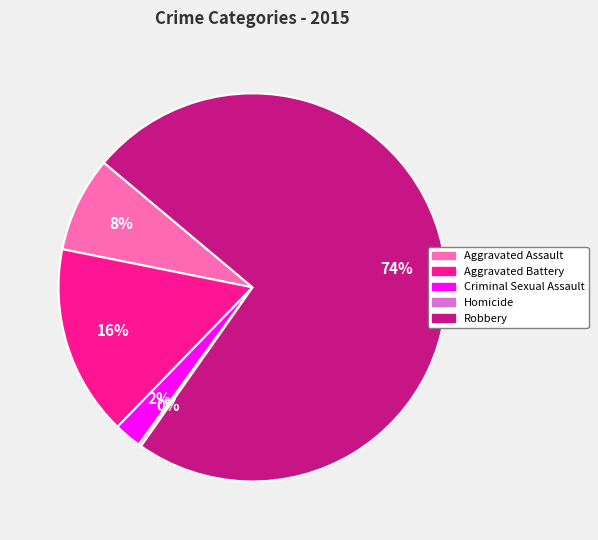

Which slice is the largest?

Robbery